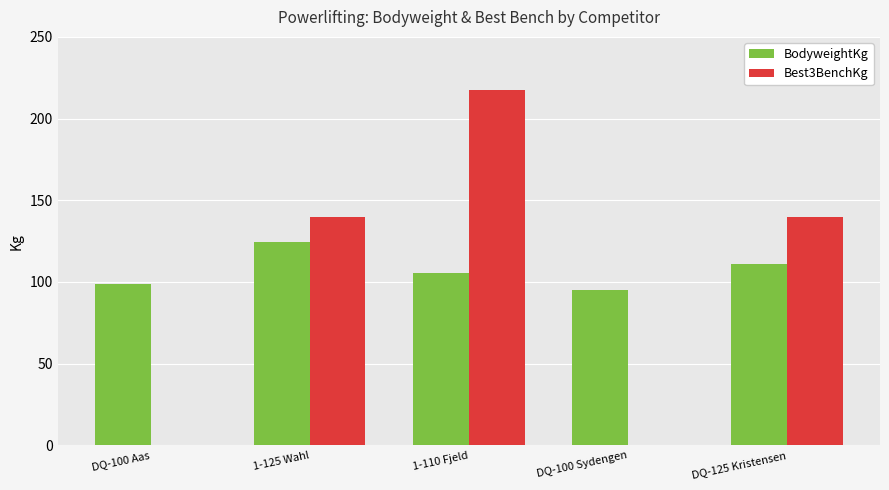

Which category has the highest value in the BodyweightKg series?

1-125 Wahl